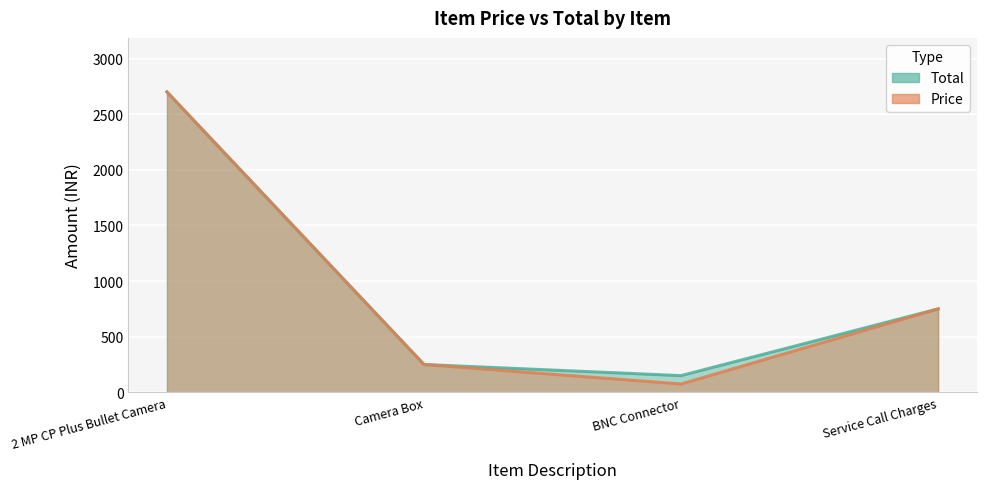

List the series in order of their peak value, lowest first.

Total, Price